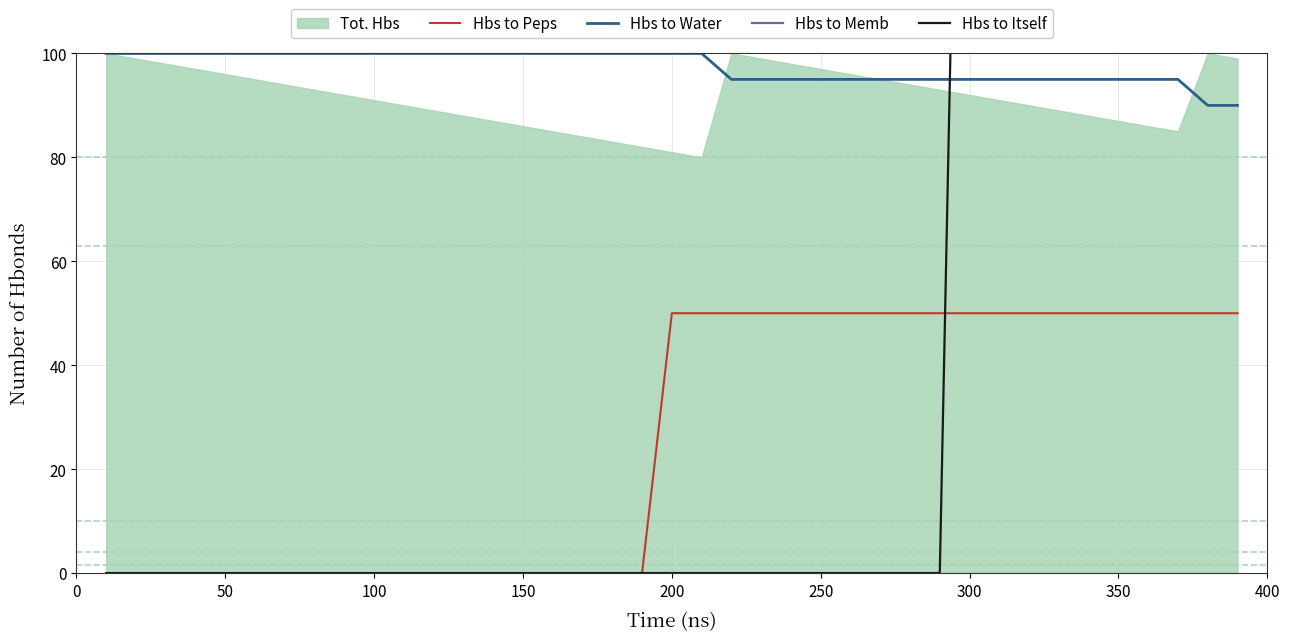

The value of Hbs to Water at 300 is 95. True or false?

True